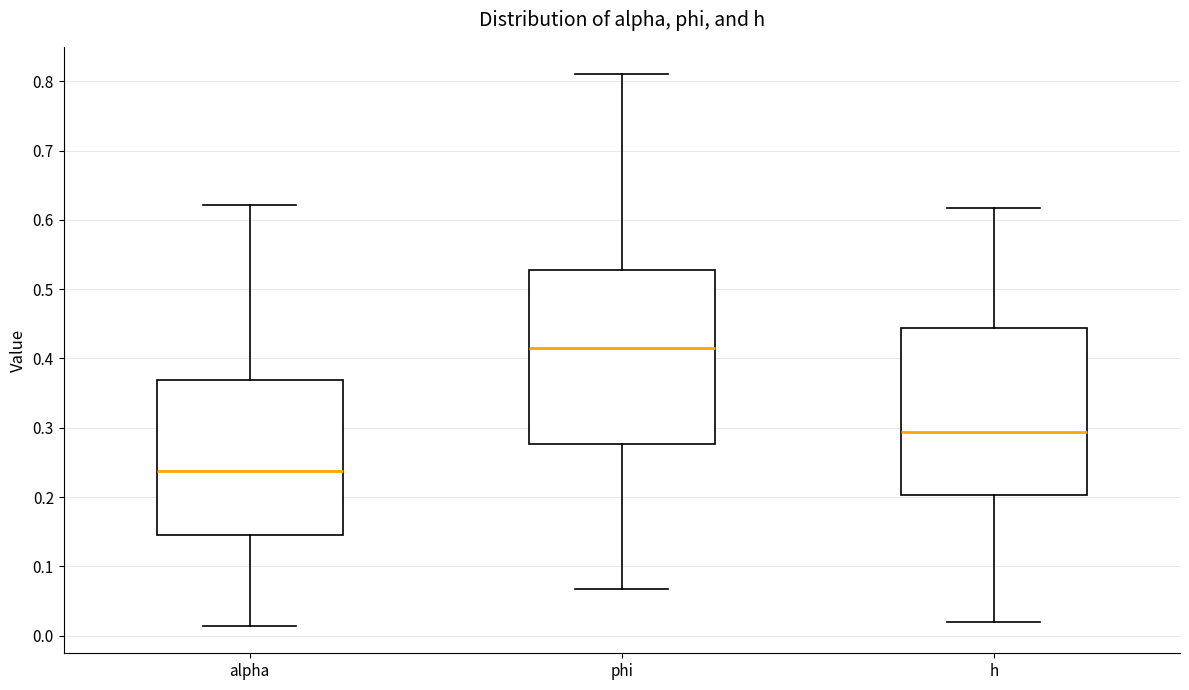

Which box has the highest median line?

phi